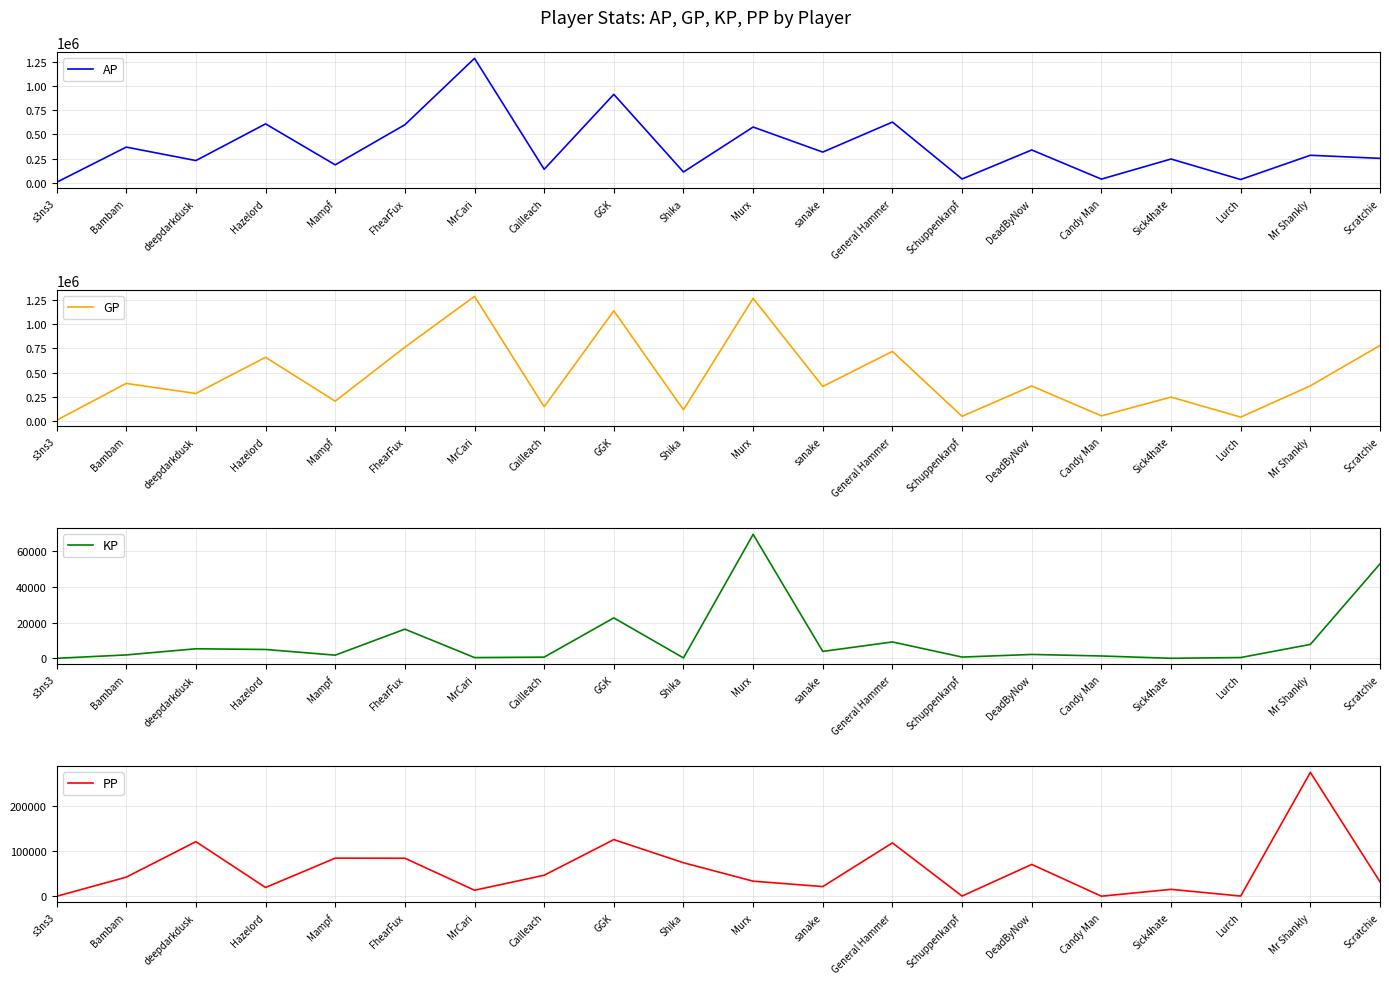

How many positive values does the KP series have?

18